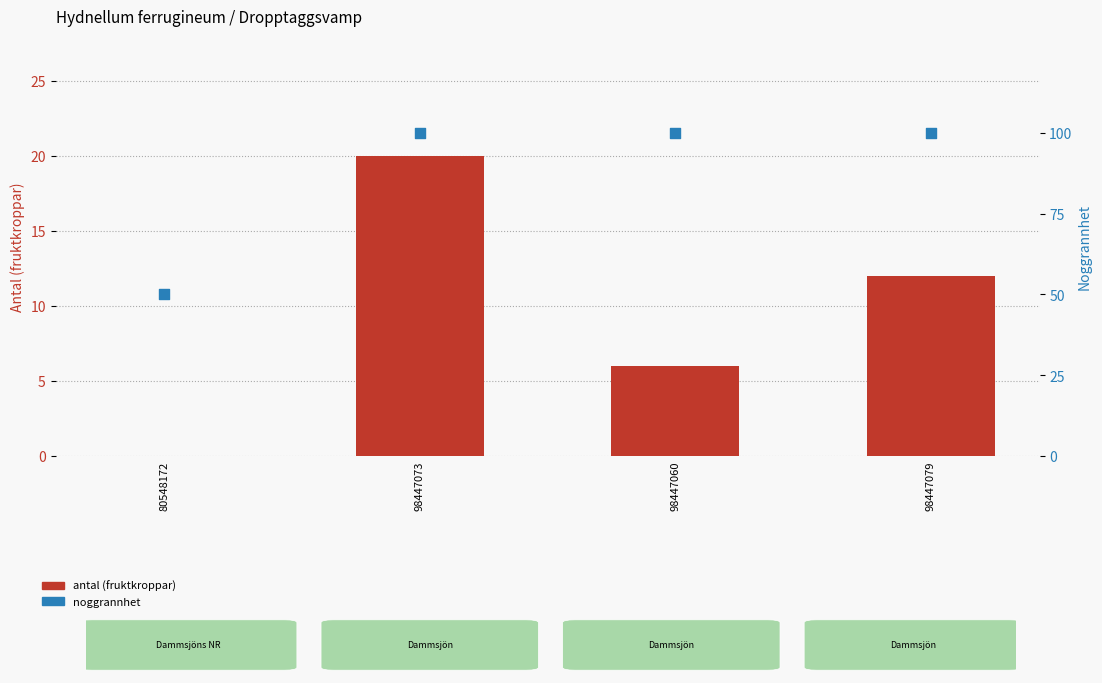

What is the total value across all series at 98447079?

112